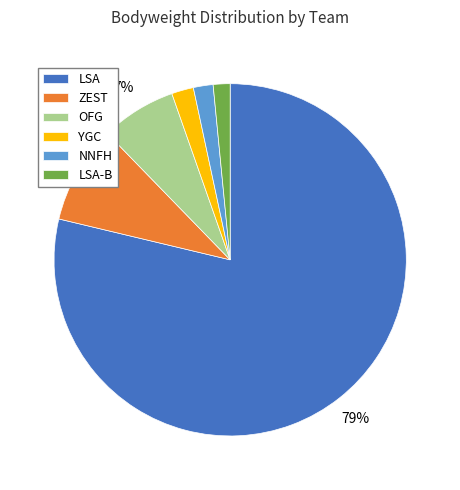

Combined, do LSA-B and YGC account for over 50%?

No